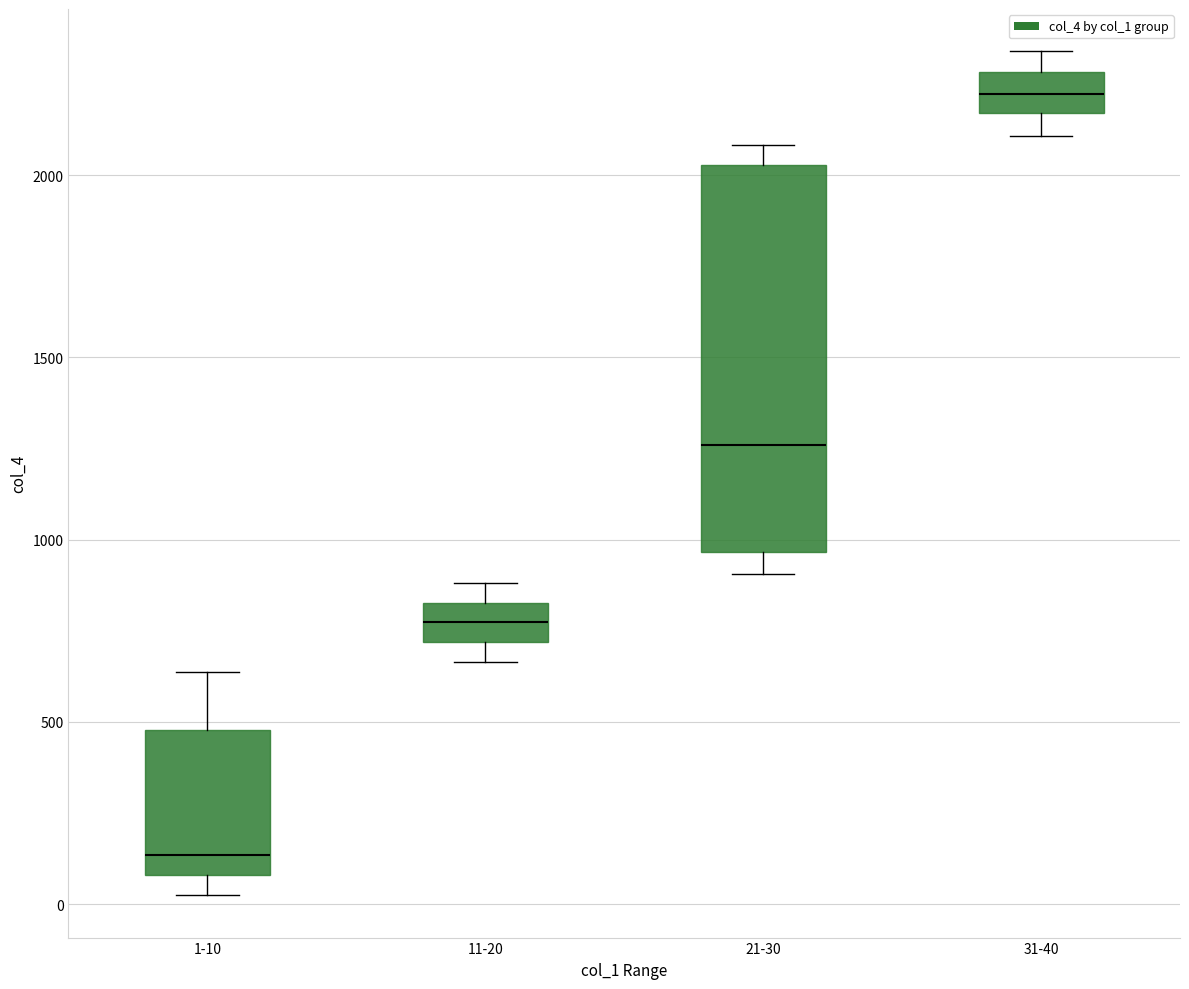

Which box's median line is the lowest?

1-10